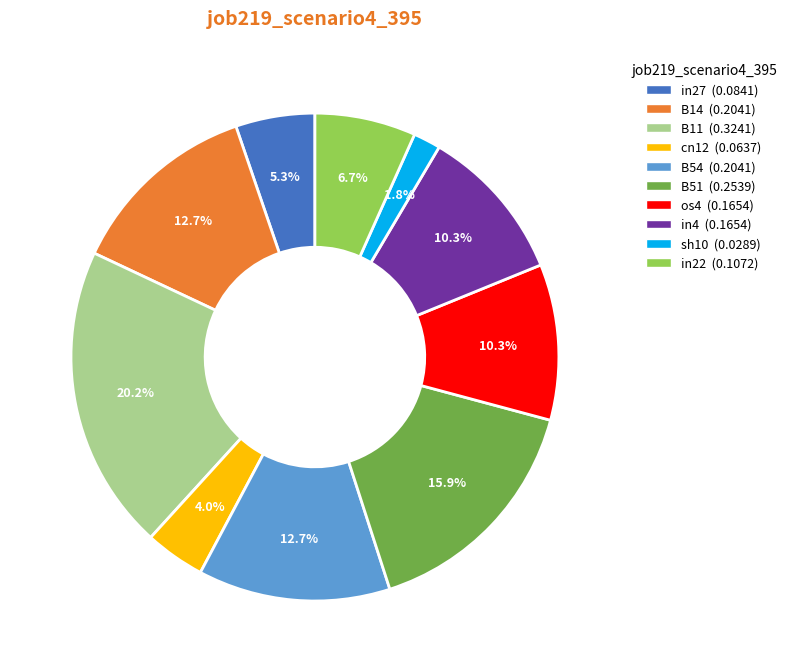

How much of the chart is everything except in22?

93.3%